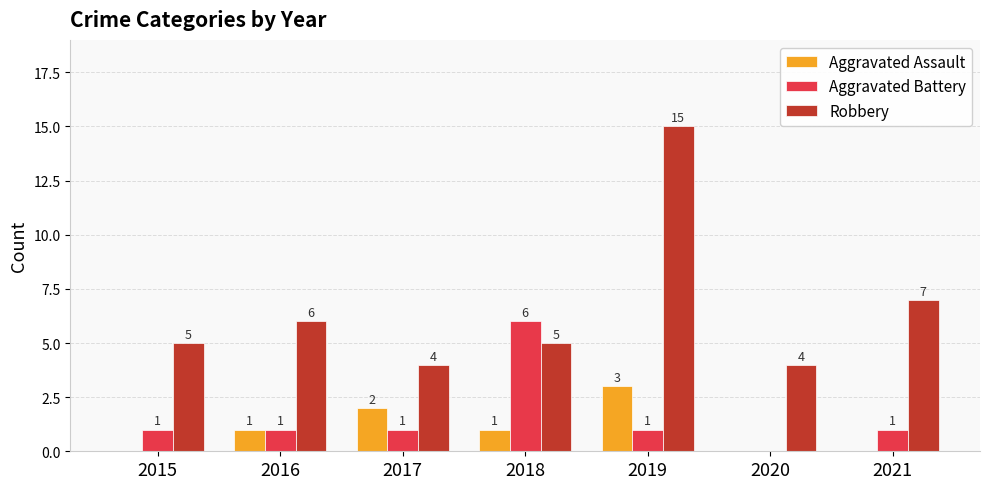

The value of Aggravated Assault at 2017 is 2. True or false?

True